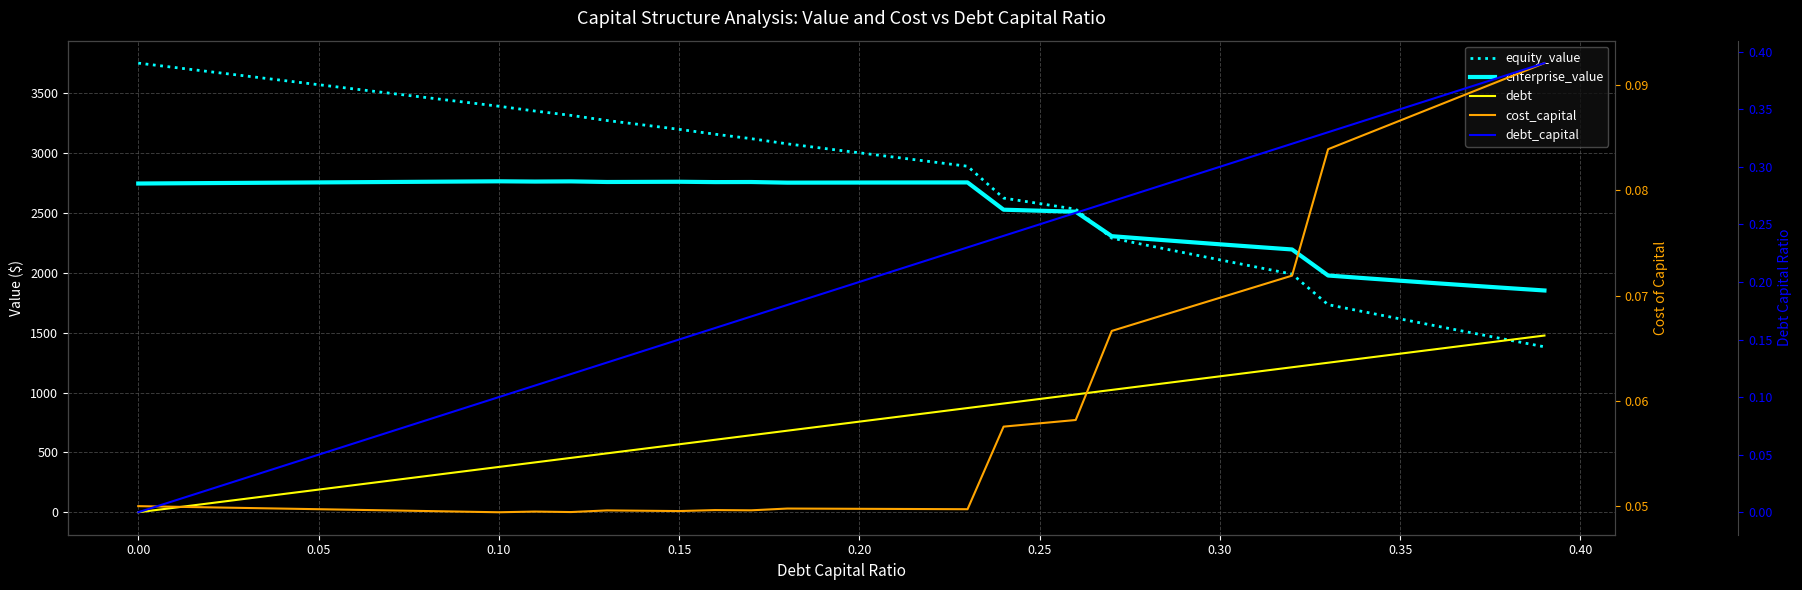

What value does the enterprise_value series have at 0.10?

2750.6